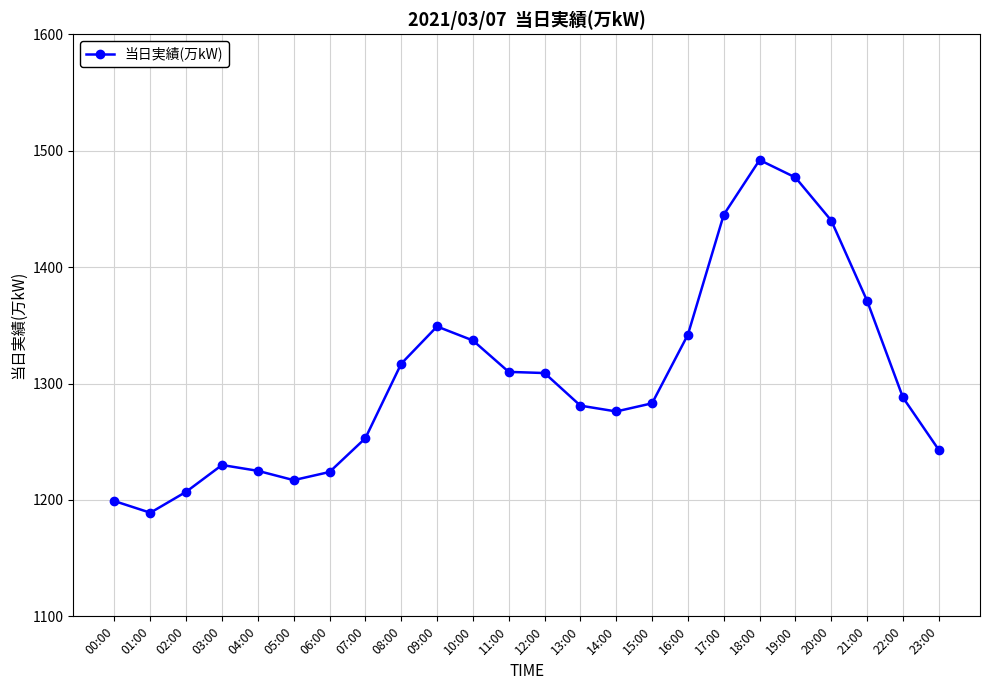

Does the chart have visible grid lines?

Yes